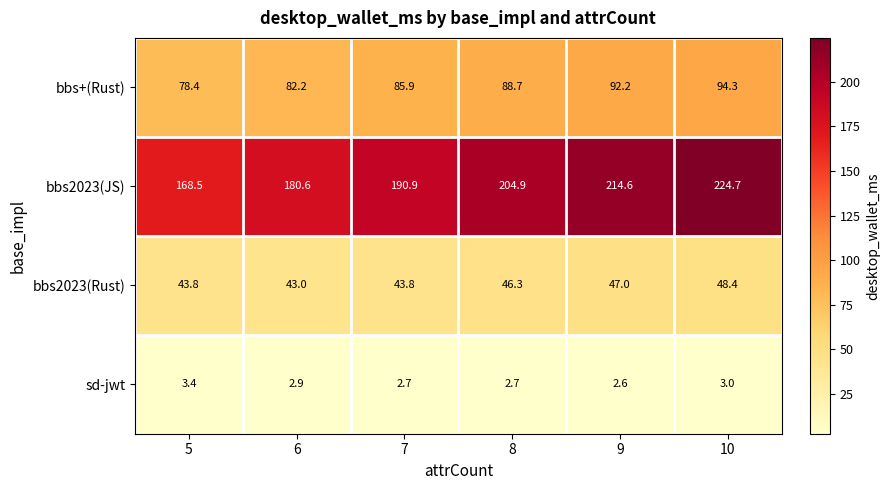

Reading right to left, transcribe all the data shown in this chart.

bbs+(Rust): 10=94.3	9=92.2	8=88.7	7=85.9	6=82.2	5=78.4
bbs2023(JS): 10=224.7	9=214.6	8=204.9	7=190.9	6=180.6	5=168.5
bbs2023(Rust): 10=48.4	9=47.0	8=46.3	7=43.8	6=43.0	5=43.8
sd-jwt: 10=3.0	9=2.6	8=2.7	7=2.7	6=2.9	5=3.4